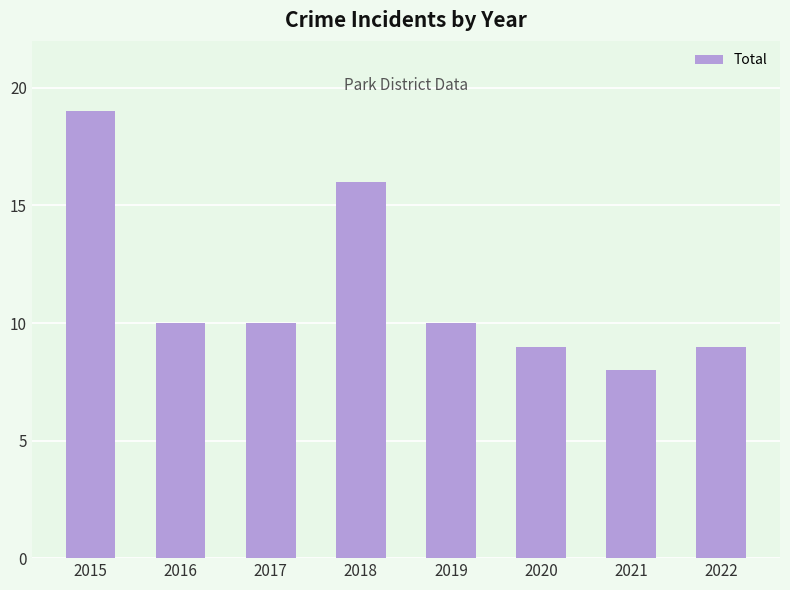

The value at 2017 is 18. True or false?

False